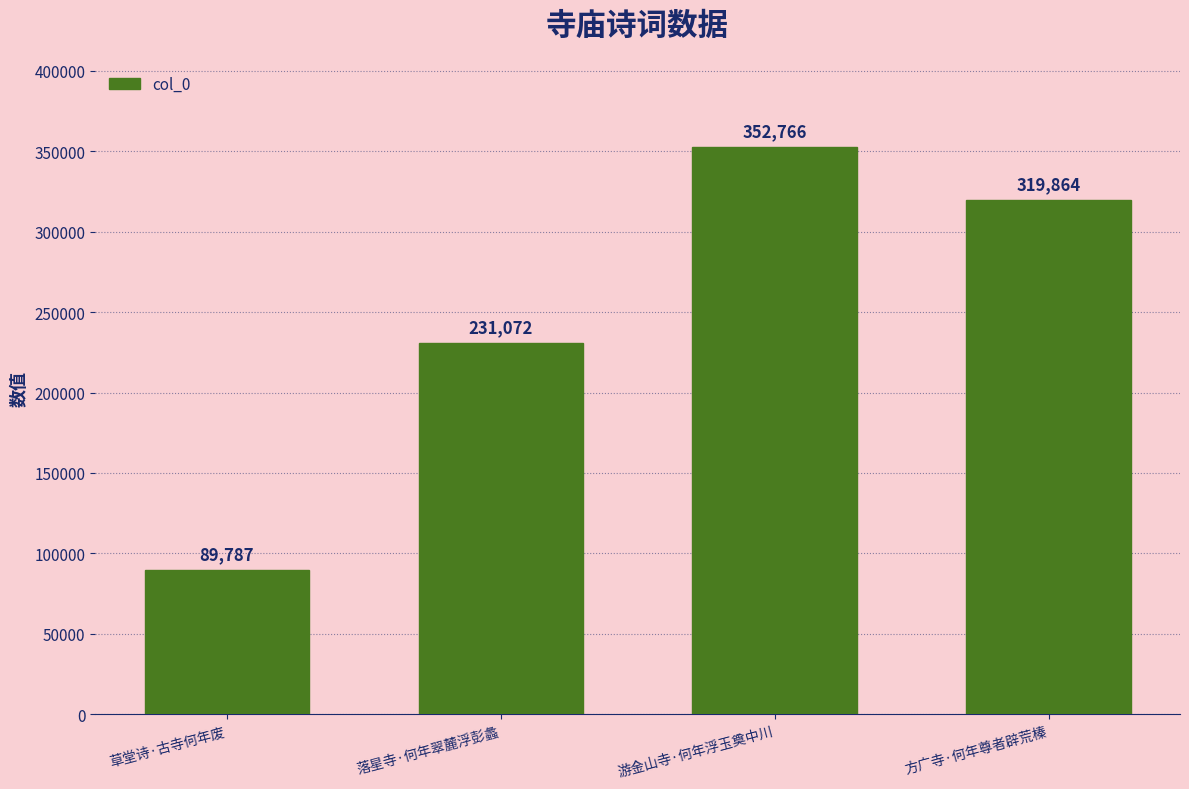

How many values are below 319864?

2